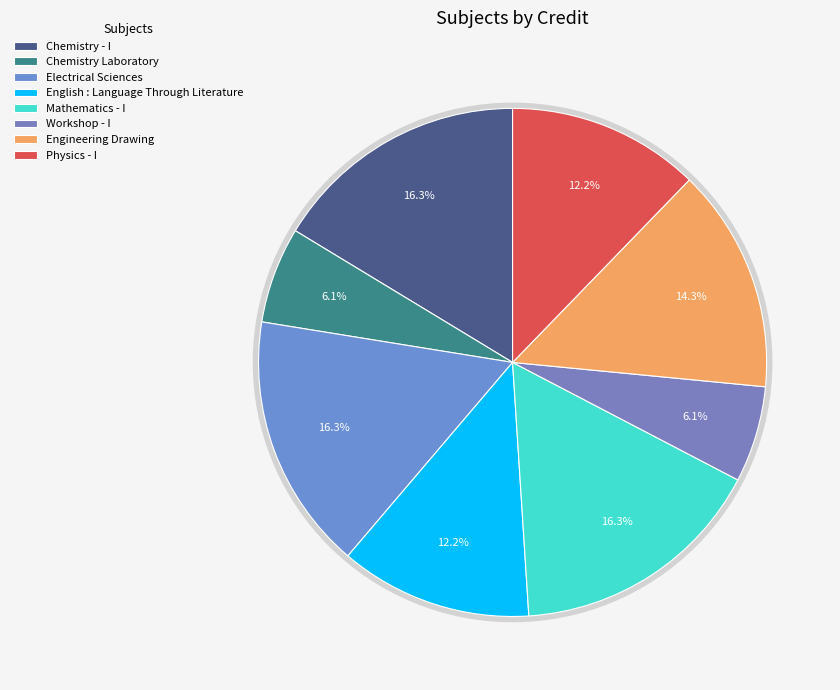

Which category has the biggest portion of the pie?

Chemistry - I